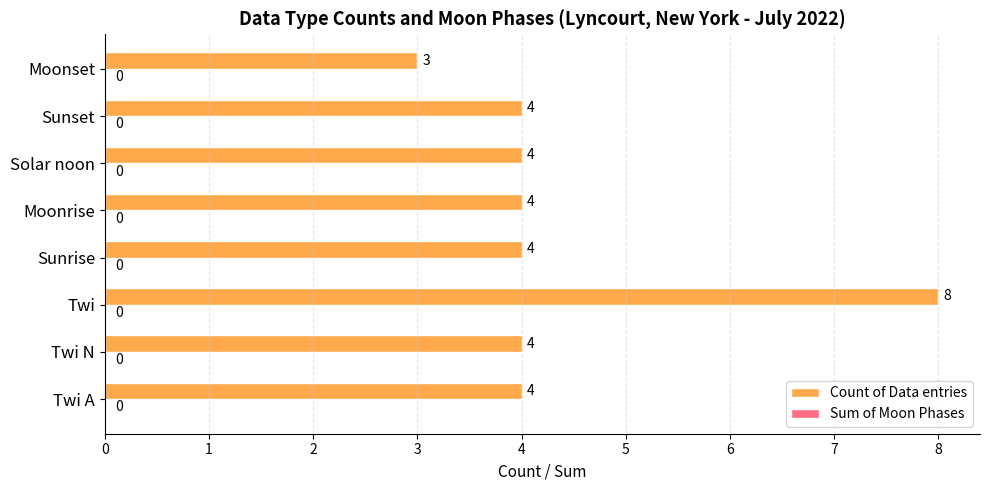

Is it true that the value at Twi is 8?

True